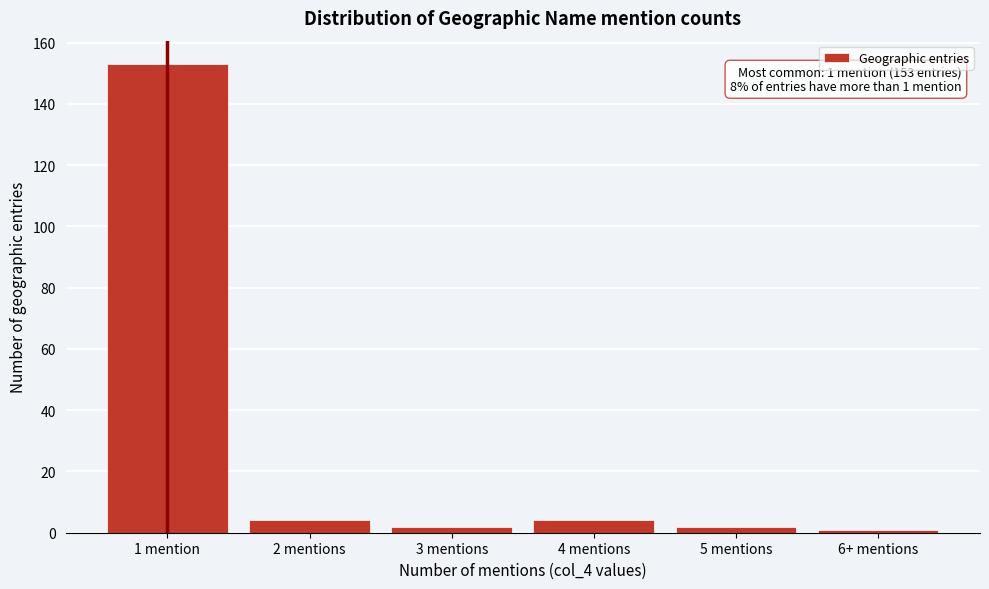

Reading right to left, what are all the values shown in this chart?

1	2	4	2	4	153